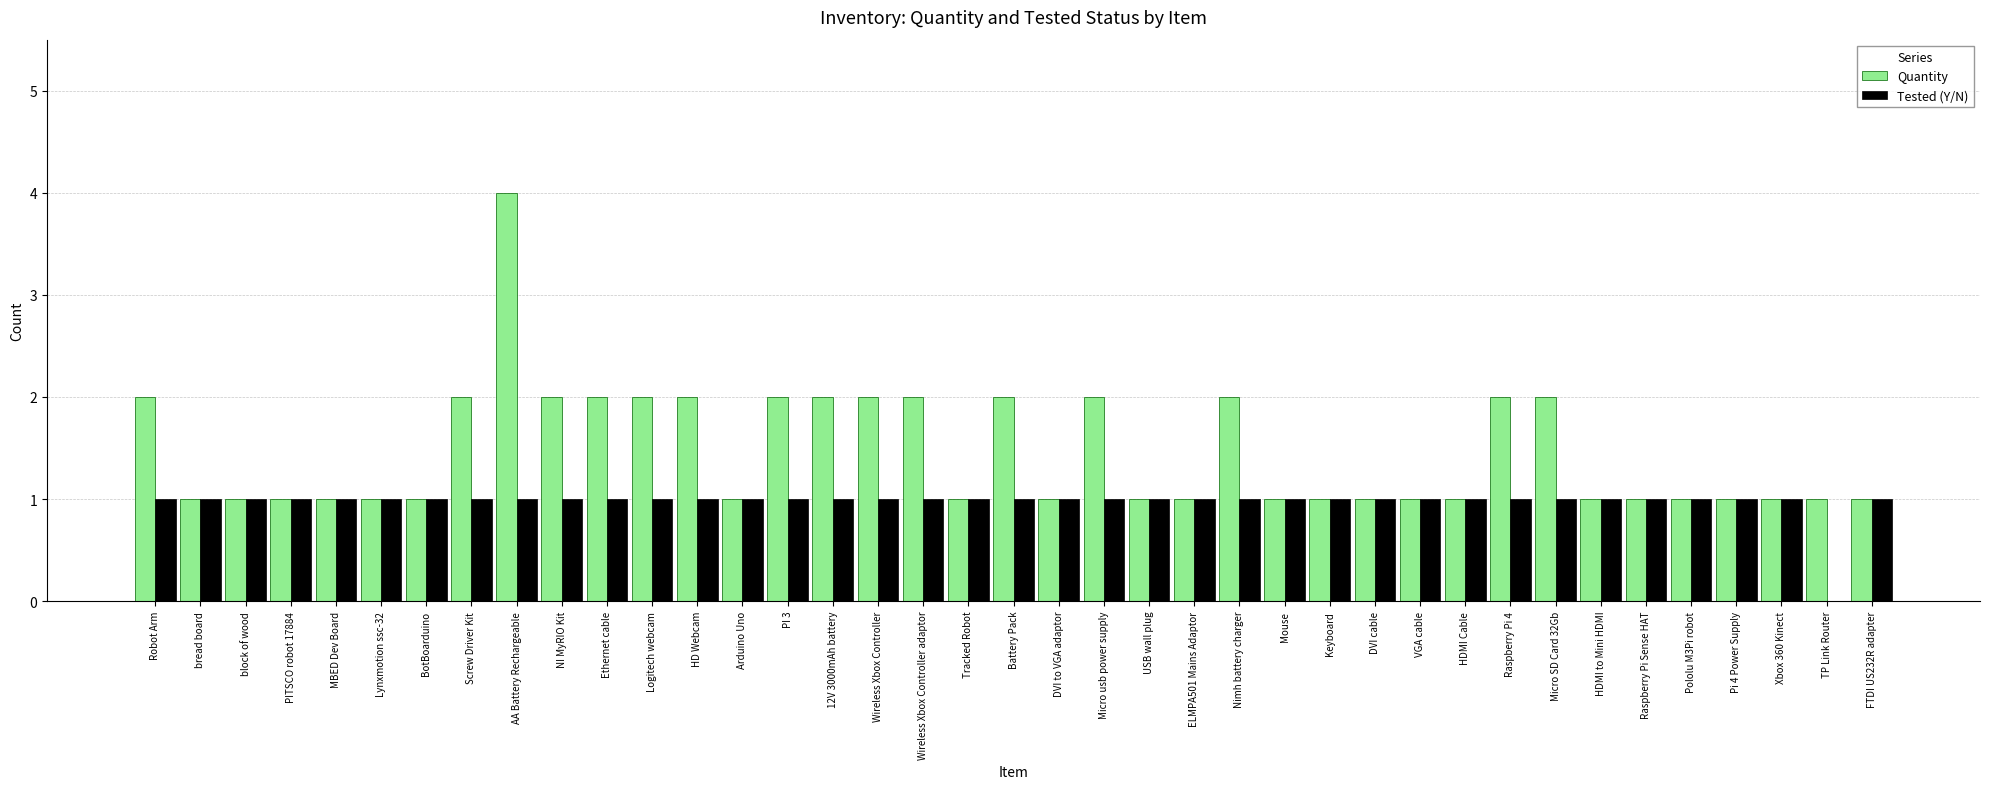

Is the value of Tested (Y/N) at Arduino Uno greater than the value of Quantity at Wireless Xbox Controller?

No